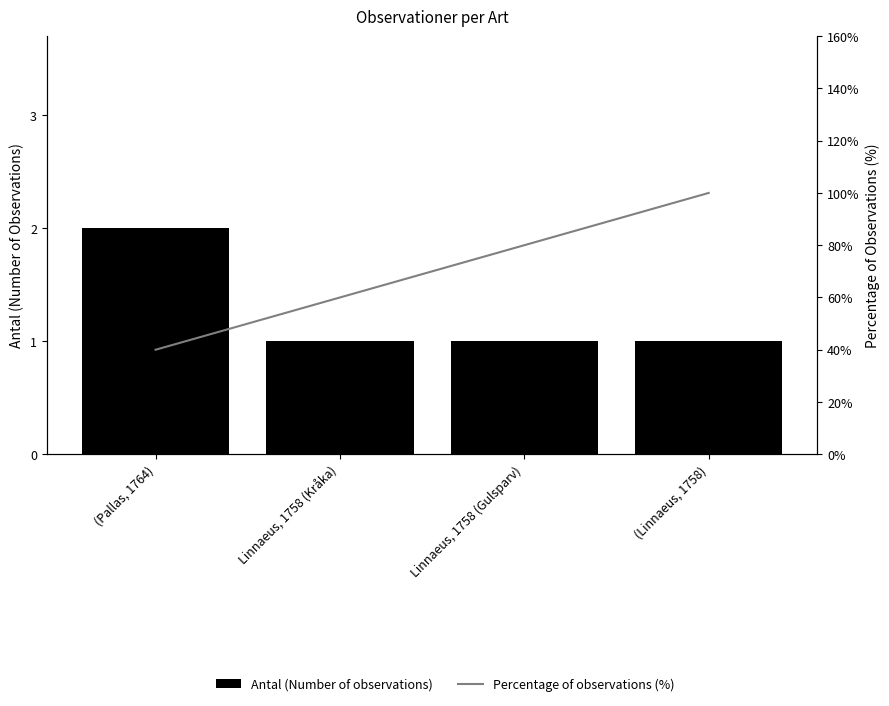

True or false: Percentage of observations (%) has a value of 100 at (Linnaeus, 1758).

True